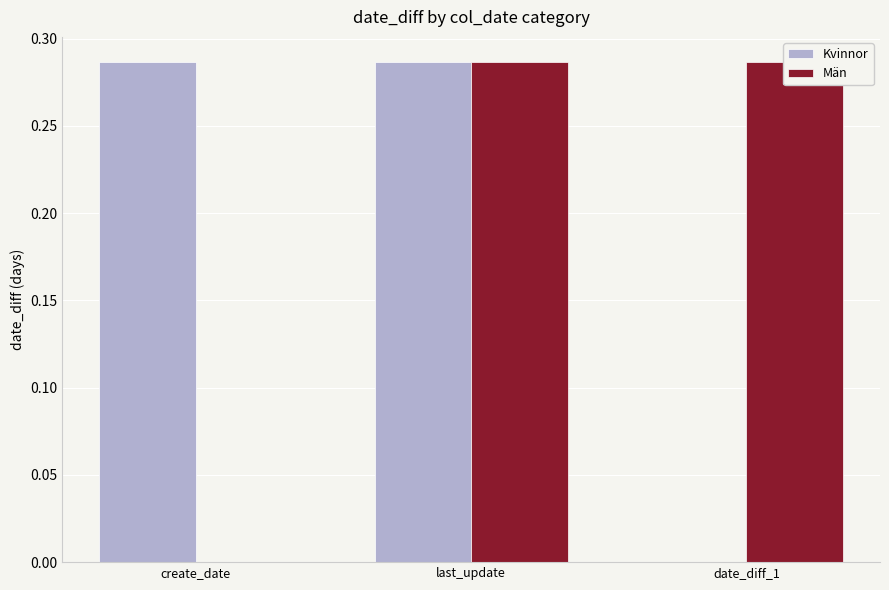

What is the sum of all Män values?

0.6